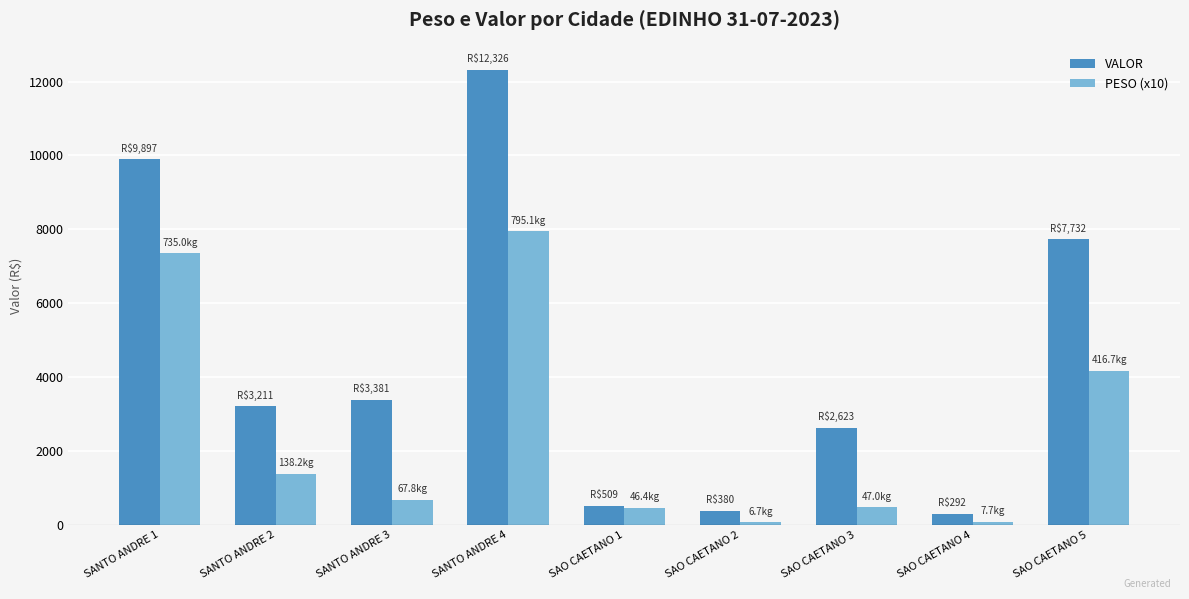

What is the total value across all series at SANTO ANDRE 1?

17247.0